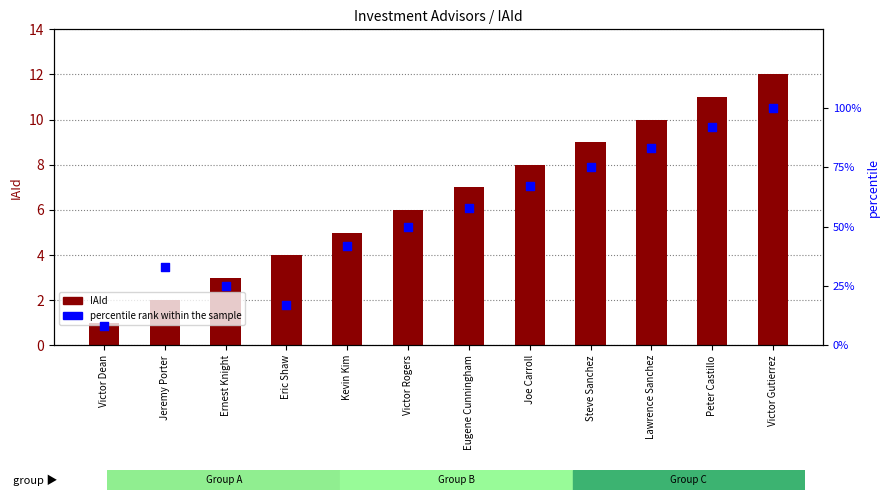

Which series contains the lowest Y value?

IAId